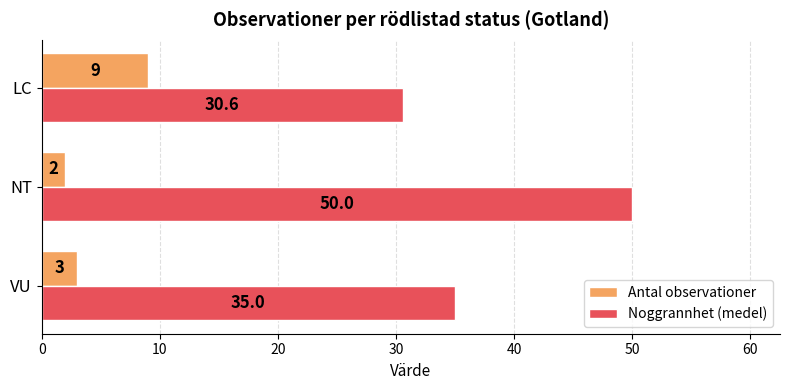

Is the value of Antal observationer at VU greater than the value of Noggrannhet (medel) at VU?

No